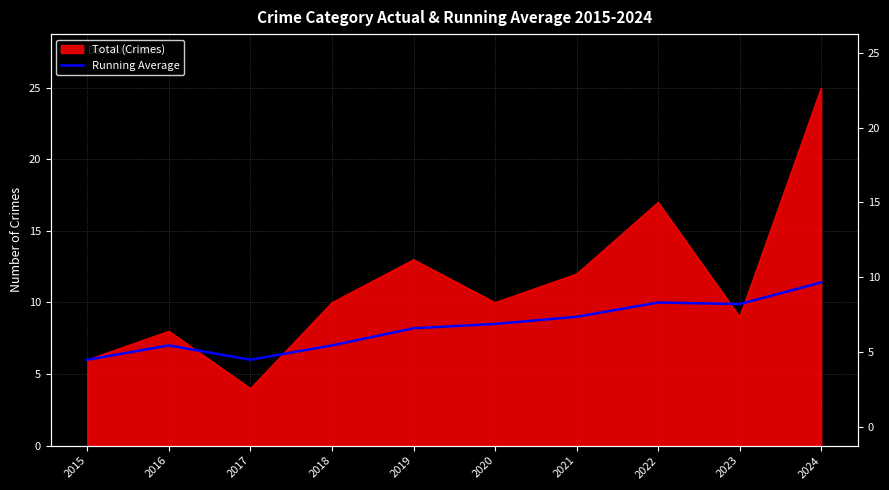

How many data points does each series have?

10